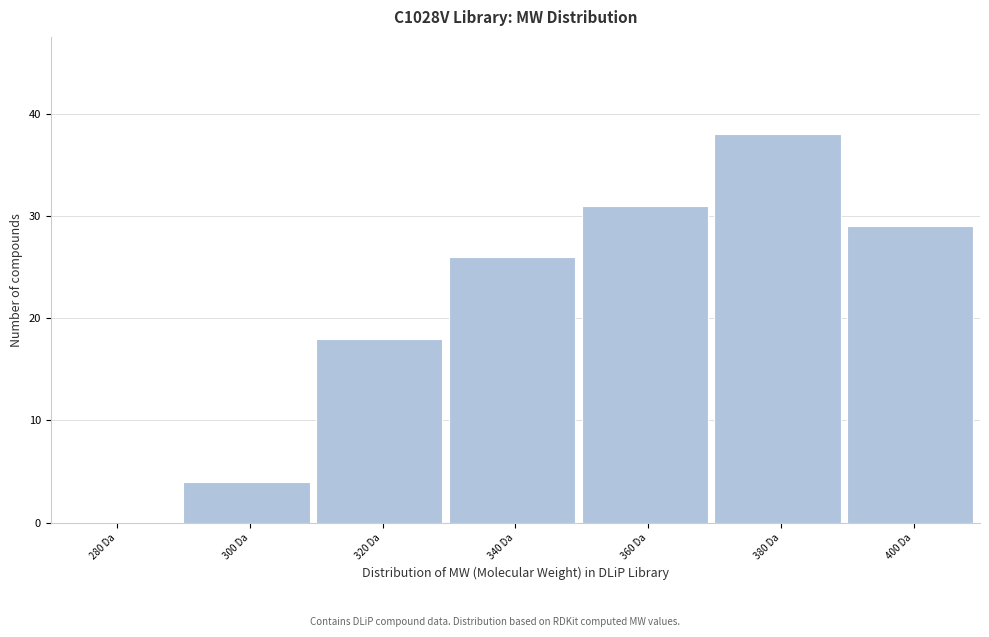

Reading right to left, what are all the values shown in this chart?

400 Da=29	380 Da=38	360 Da=31	340 Da=26	320 Da=18	300 Da=4	280 Da=0